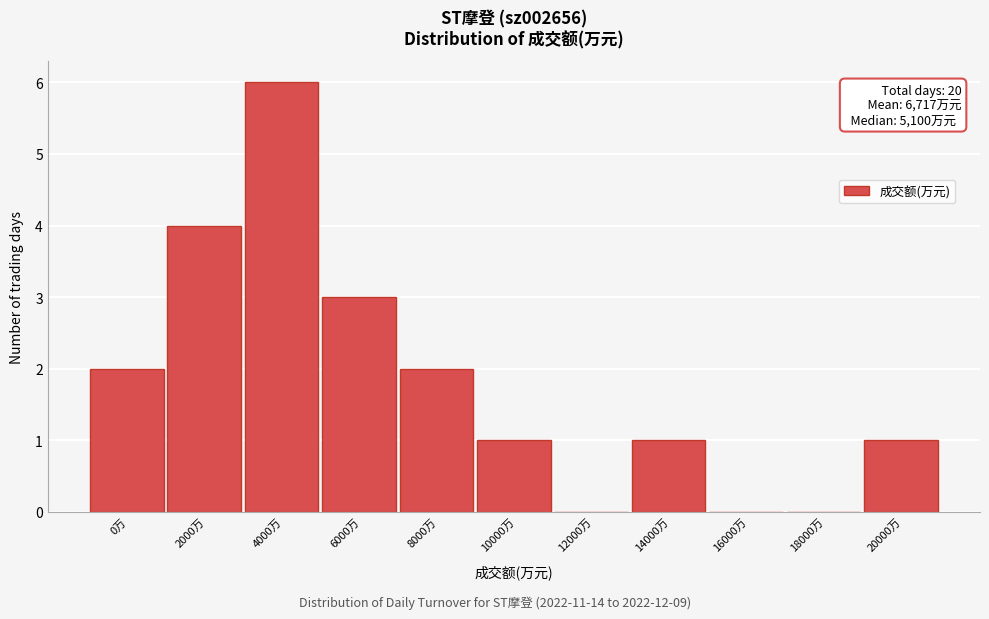

Reading right to left, list all the values displayed in this chart.

20000万=1	18000万=0	16000万=0	14000万=1	12000万=0	10000万=1	8000万=2	6000万=3	4000万=6	2000万=4	0万=2